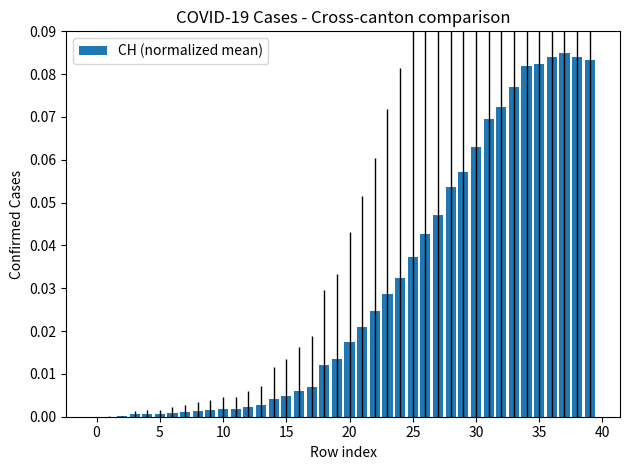

What is the sum of all values?

1.2